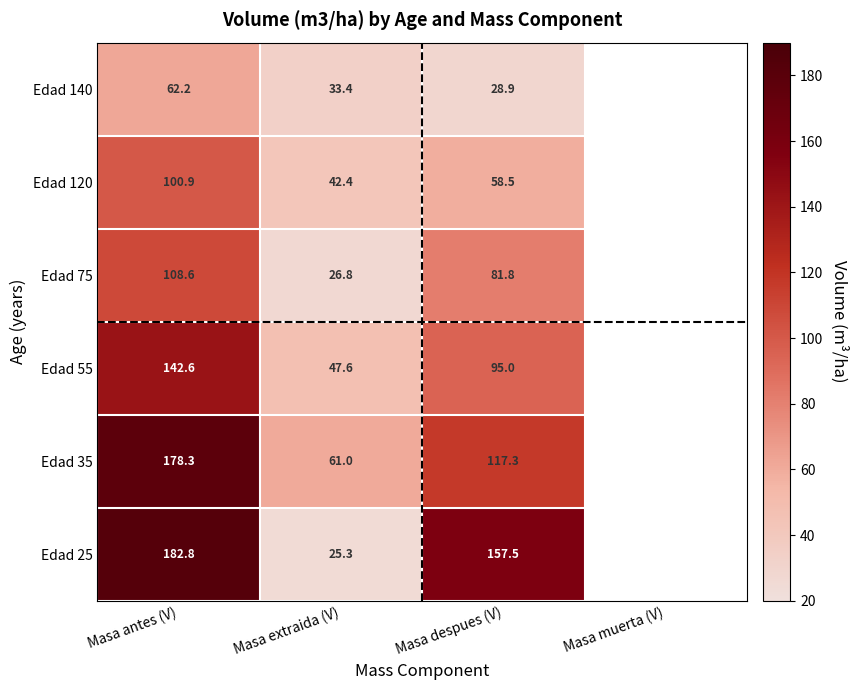

The value of Edad 55 at Masa despues (V) is 163.8. True or false?

False